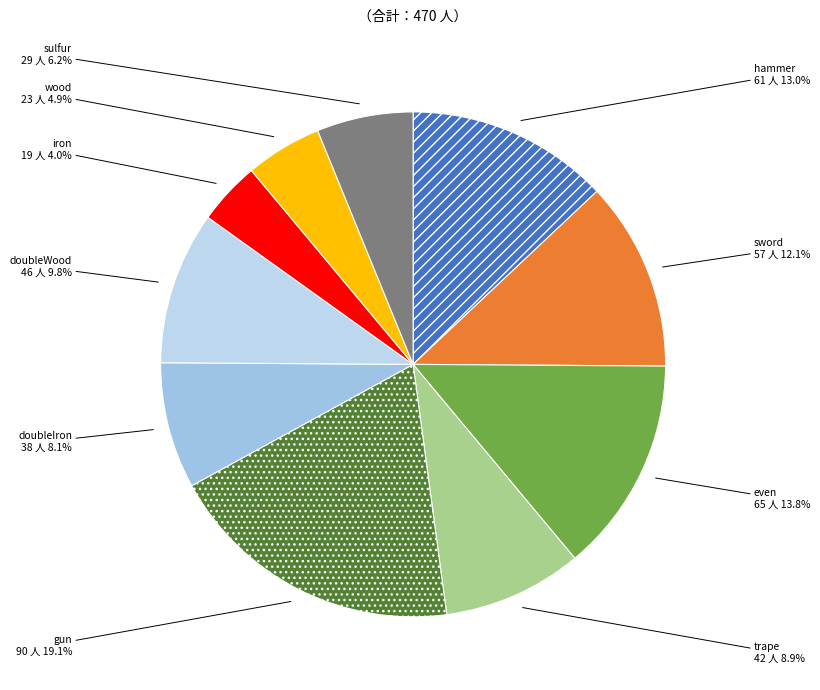

Is there a majority slice in this chart?

No